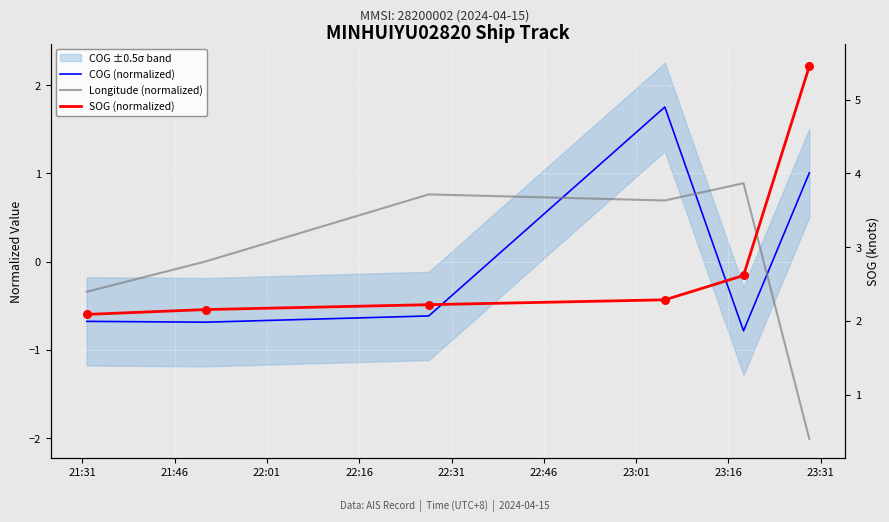

At how many categories does at least one series exceed 1?

2